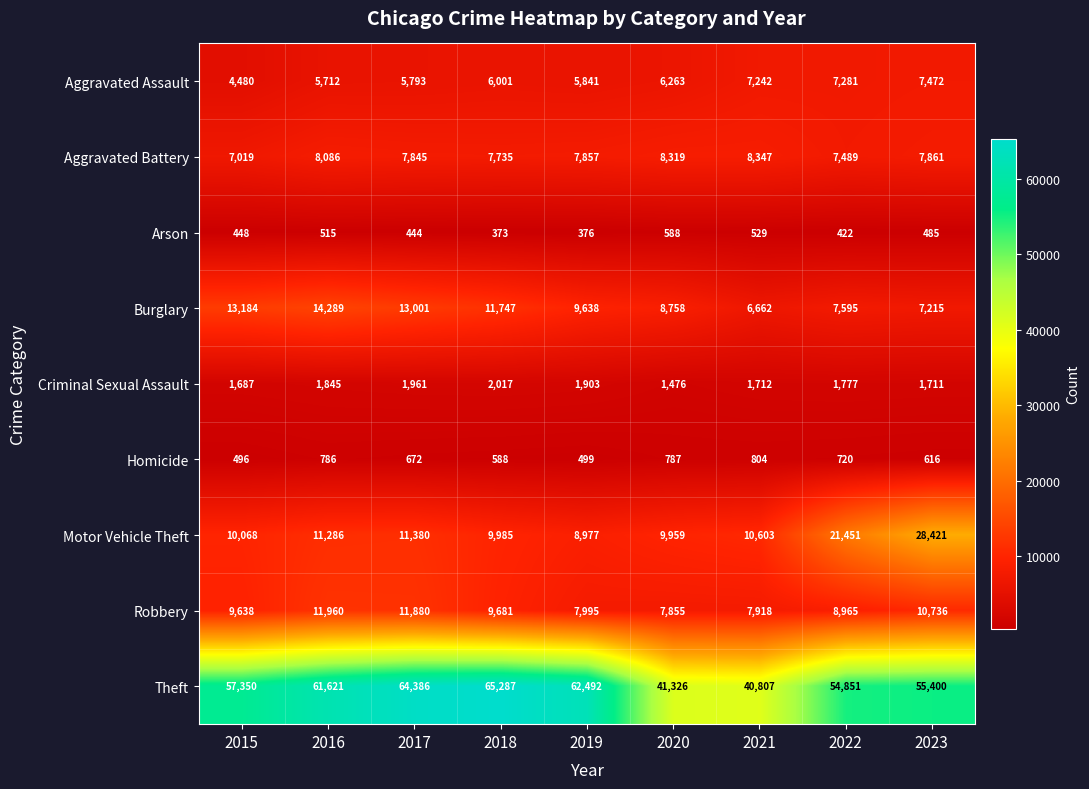

Between 2019 and 2022, which series saw the biggest shift?

Motor Vehicle Theft